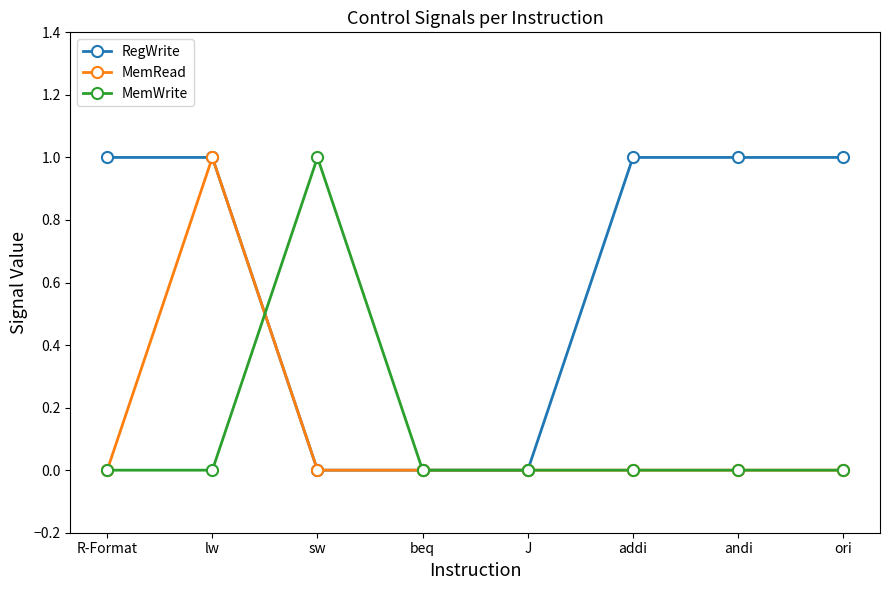

Reading right to left, transcribe all the data shown in this chart.

RegWrite: ori=1	andi=1	addi=1	J=0	beq=0	sw=0	lw=1	R-Format=1
MemRead: ori=0	andi=0	addi=0	J=0	beq=0	sw=0	lw=1	R-Format=0
MemWrite: ori=0	andi=0	addi=0	J=0	beq=0	sw=1	lw=0	R-Format=0